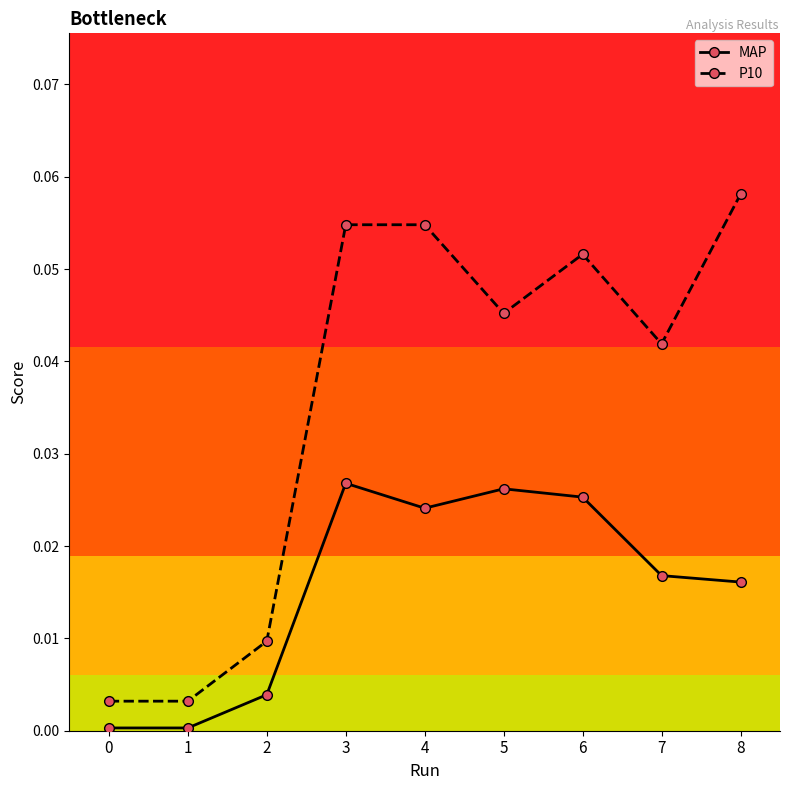

Is the value of MAP at 1 greater than the value of P10 at 7?

No